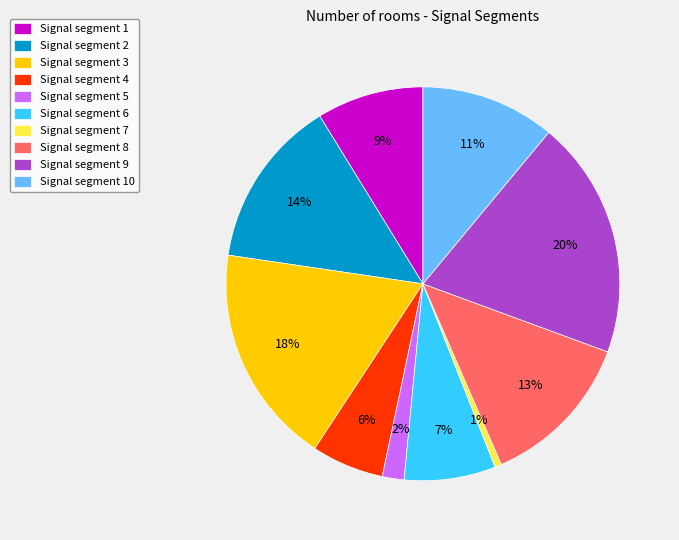

What is the largest slice in the pie chart?

Signal segment 9